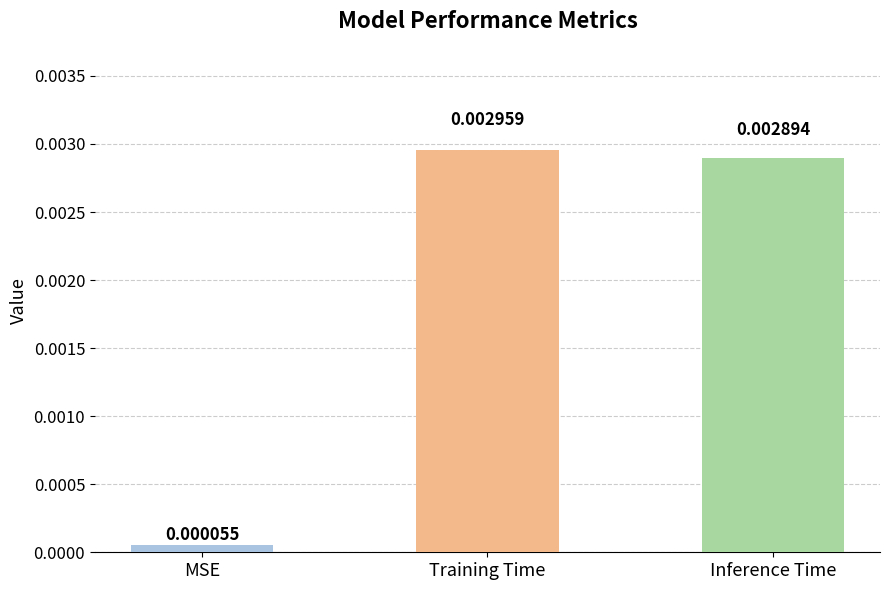

What is the label of the 1st bar from the right?

Inference Time